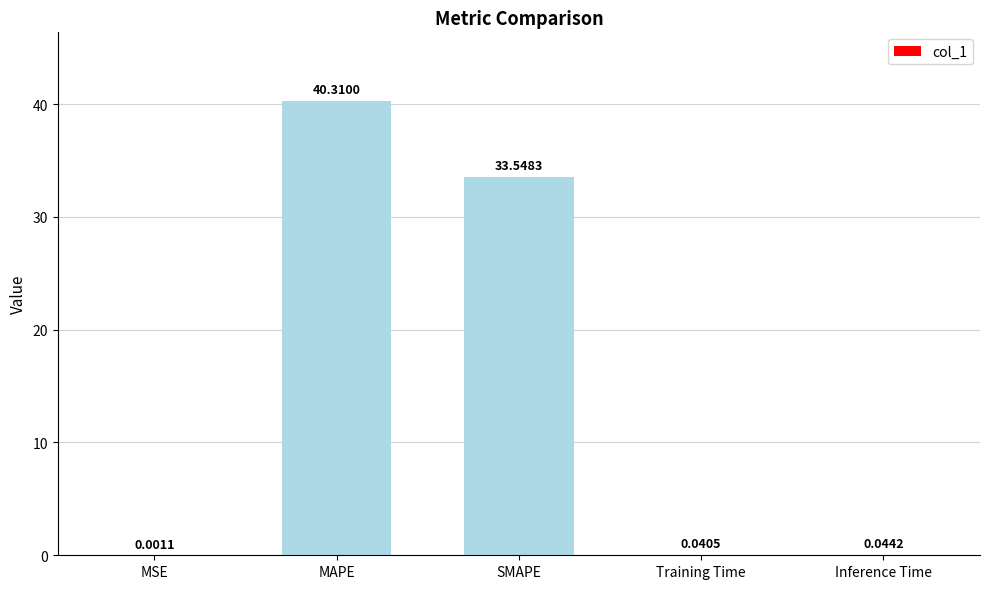

What is the sum of all values?

73.9